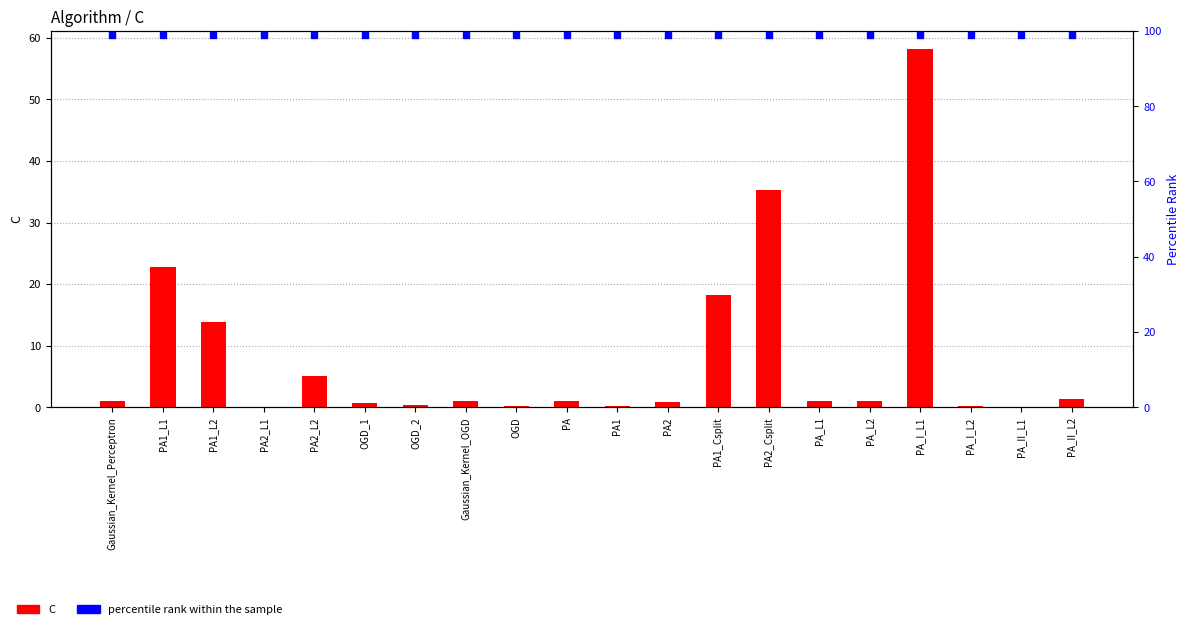

Which series has the widest spread of Y values?

C